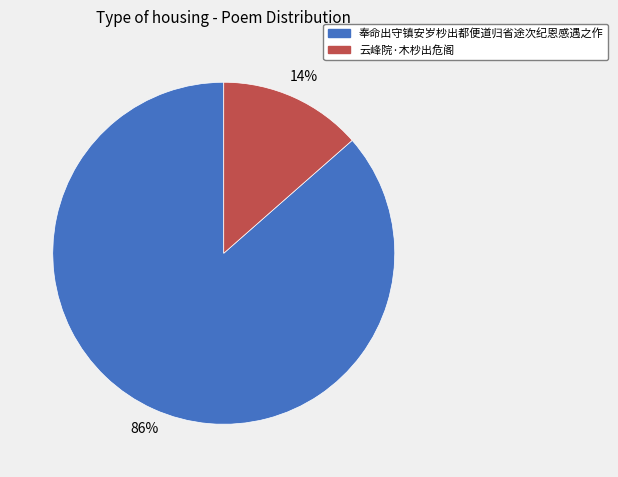

To the nearest percent, what is the average slice percentage?

50%